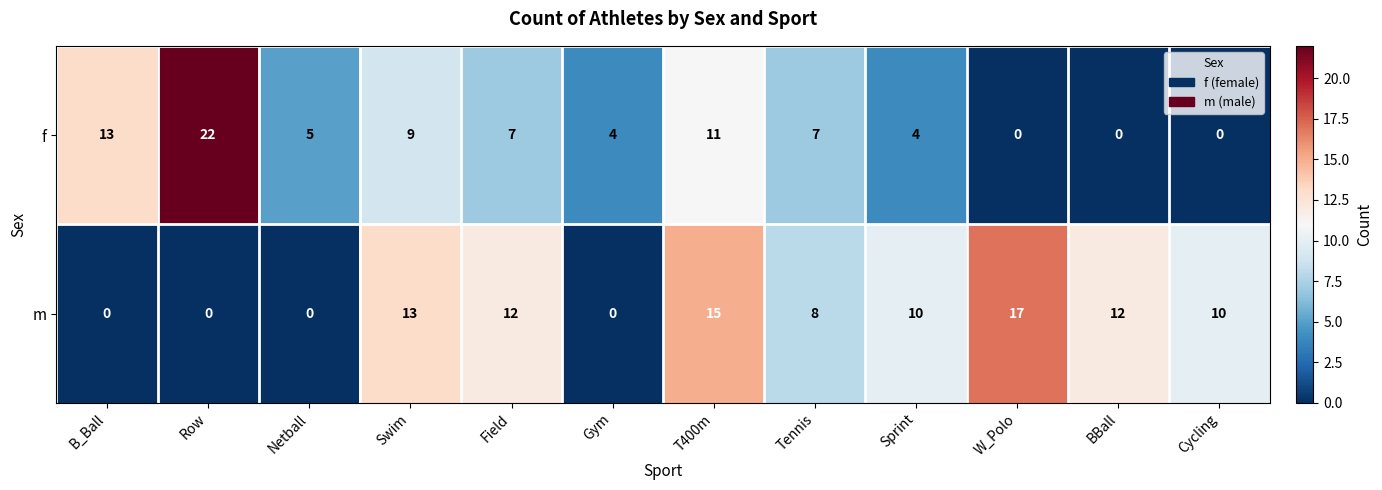

Which series has the largest range (max minus min)?

f